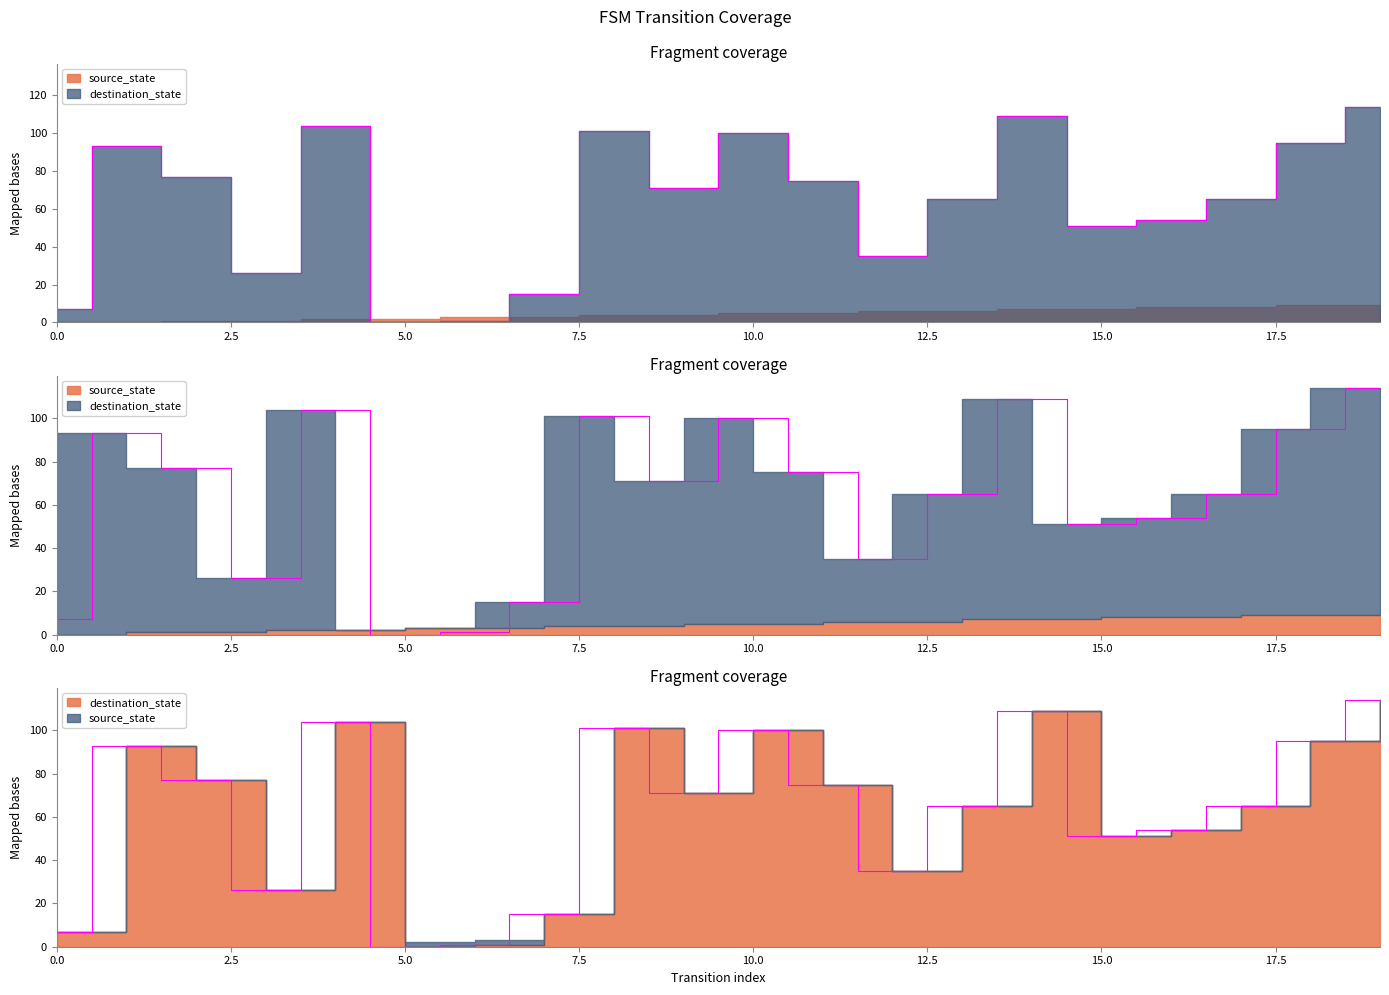

At which label does the data first exceed 71?

1